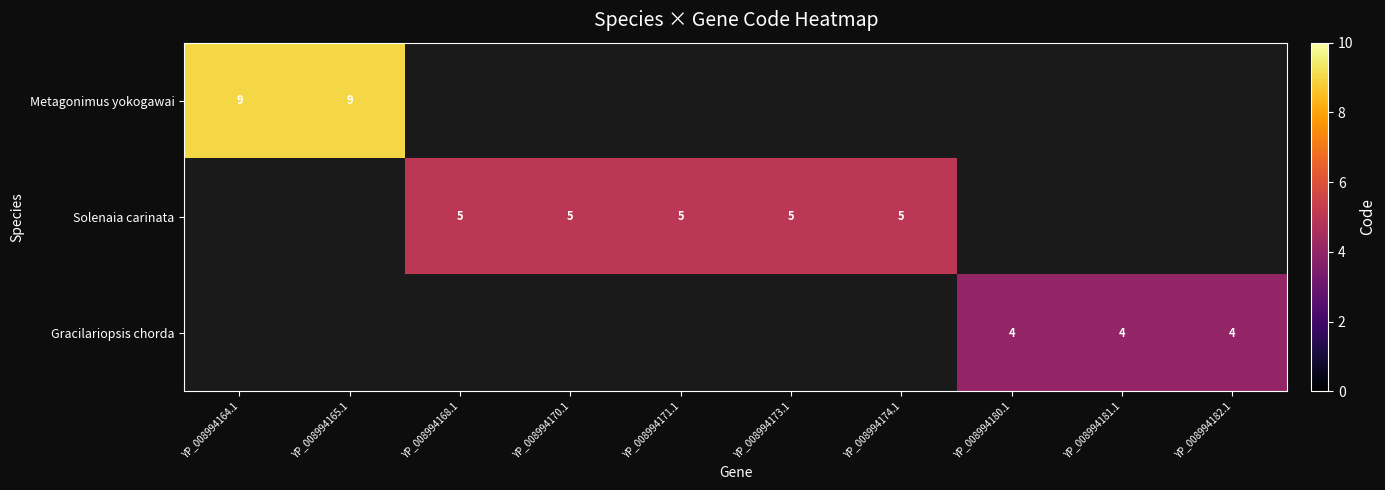

True or false: Solenaia carinata has a value of 8 at YP_008994173.1.

False